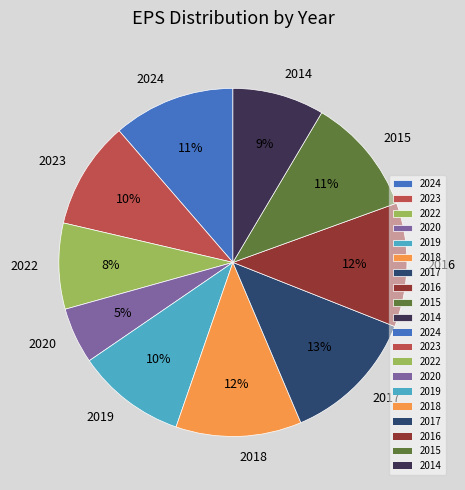

Which slice is the smallest?

2020